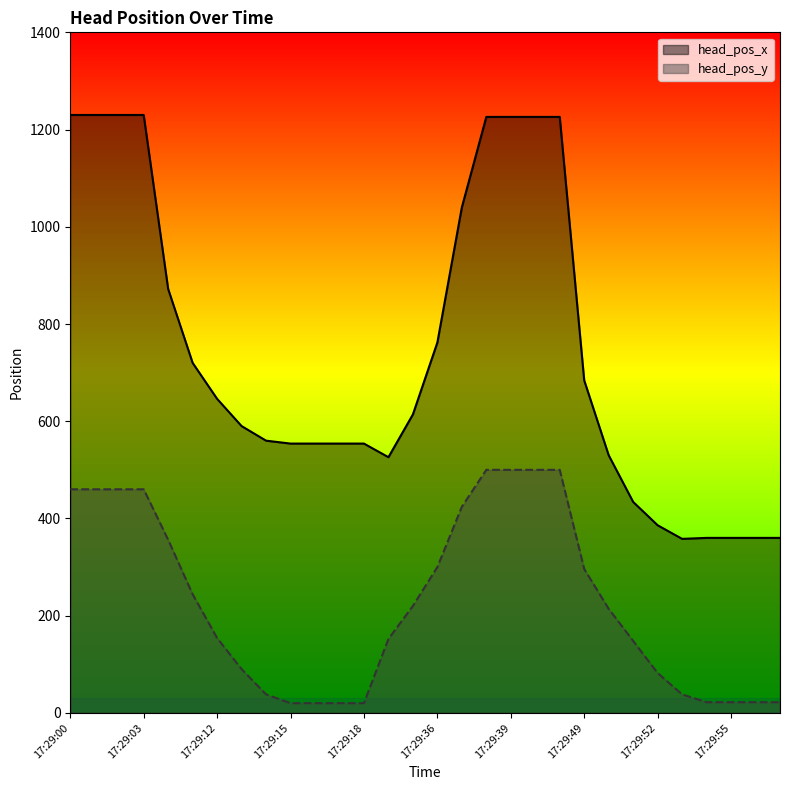

How many lines are shown in the chart?

2